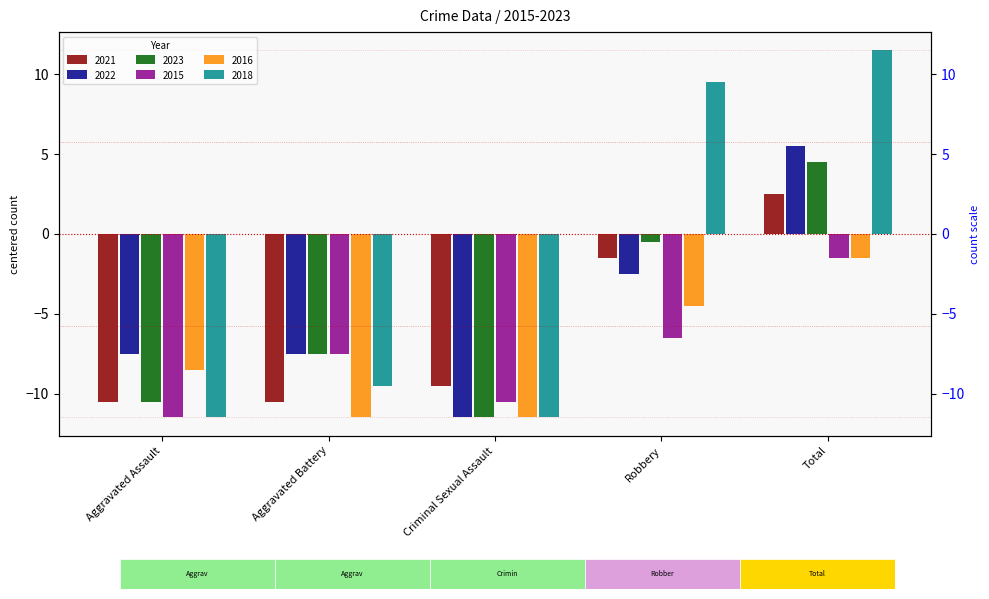

Reading left to right, extract all data points from this chart.

2021: Aggravated Assault=-10.5	Aggravated Battery=-10.5	Criminal Sexual Assault=-9.5	Robbery=-1.5	Total=2.5
2022: Aggravated Assault=-7.5	Aggravated Battery=-7.5	Criminal Sexual Assault=-11.5	Robbery=-2.5	Total=5.5
2023: Aggravated Assault=-10.5	Aggravated Battery=-7.5	Criminal Sexual Assault=-11.5	Robbery=-0.5	Total=4.5
2015: Aggravated Assault=-11.5	Aggravated Battery=-7.5	Criminal Sexual Assault=-10.5	Robbery=-6.5	Total=-1.5
2016: Aggravated Assault=-8.5	Aggravated Battery=-11.5	Criminal Sexual Assault=-11.5	Robbery=-4.5	Total=-1.5
2018: Aggravated Assault=-11.5	Aggravated Battery=-9.5	Criminal Sexual Assault=-11.5	Robbery=9.5	Total=11.5